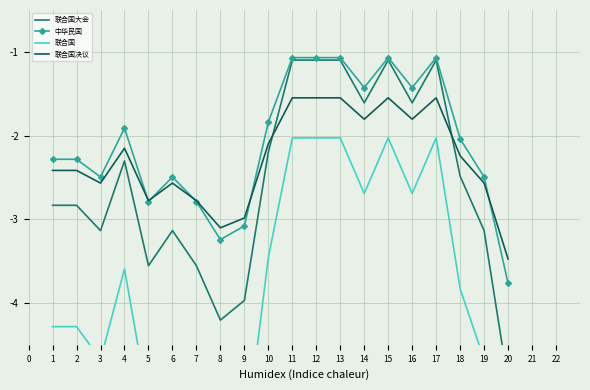

The value of 中华民国 at 2 is -2.3. True or false?

True